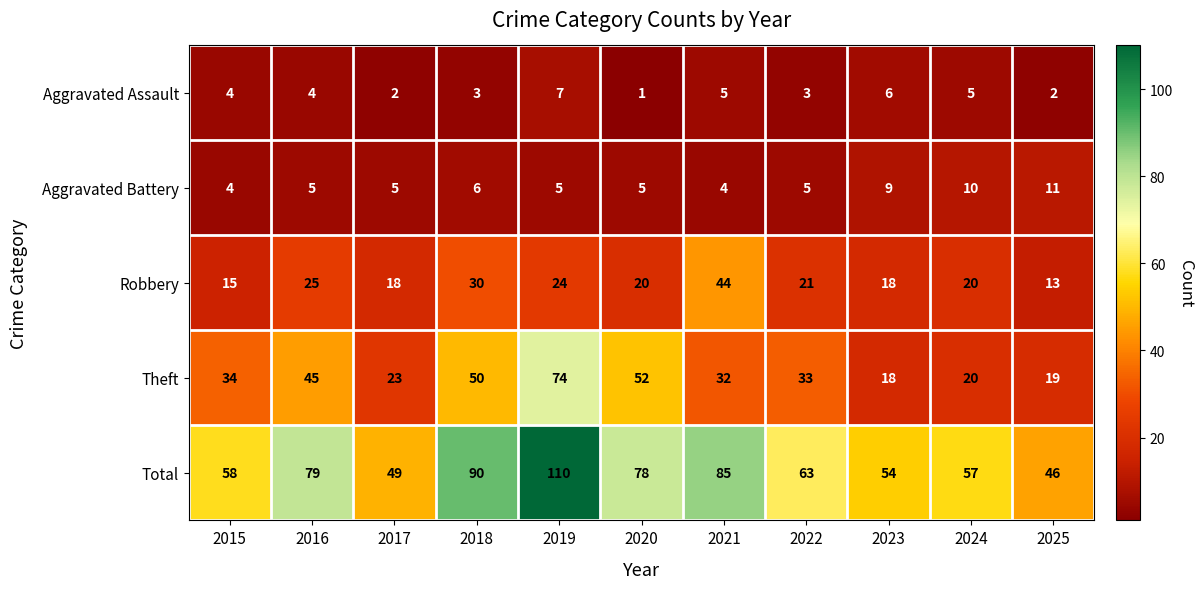

At which category does the chart reach its minimum across all series?

2020